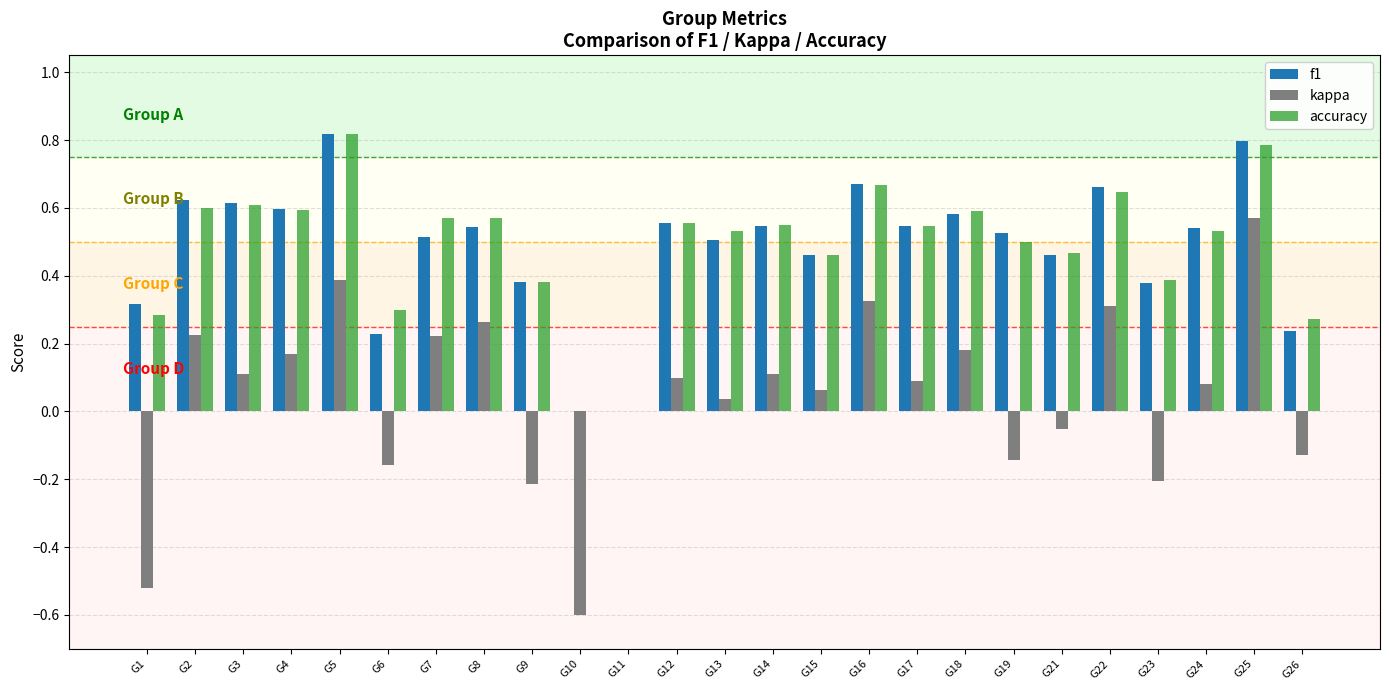

How many f1 values are between 0 and 1?

25